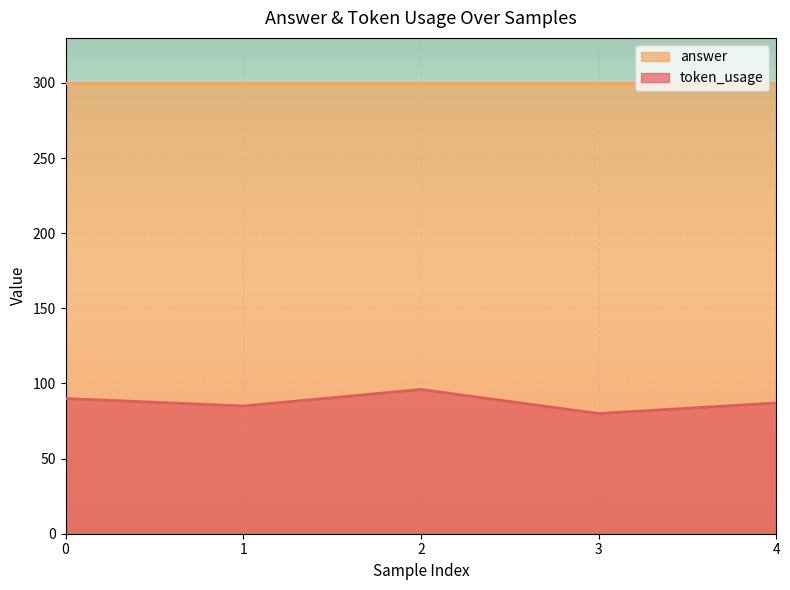

How many lines are shown in the chart?

2